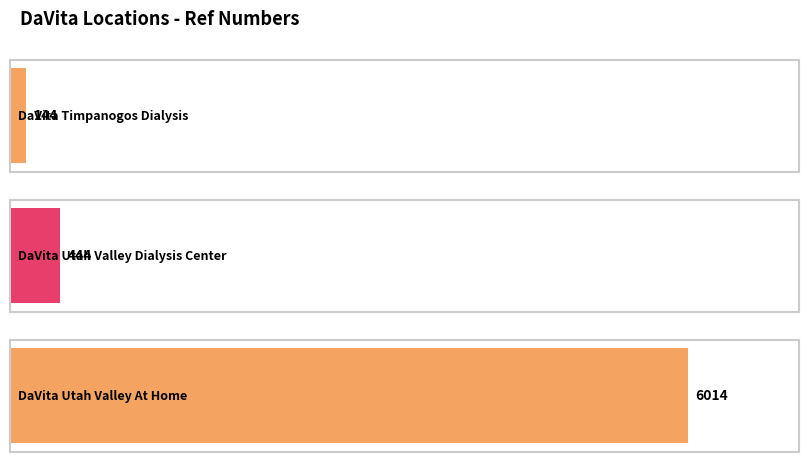

What is the approximate value at DaVita Utah Valley Dialysis Center?

444